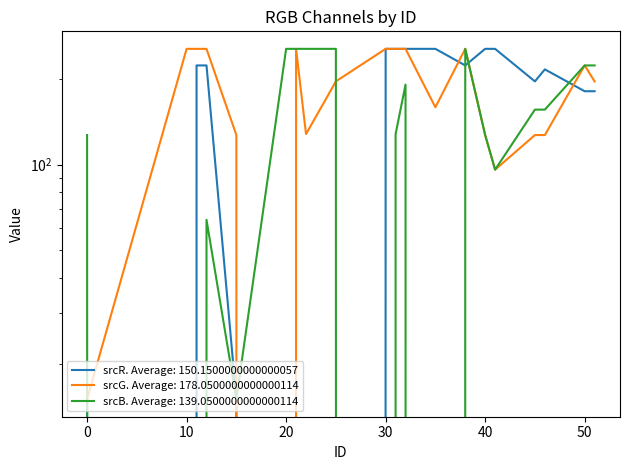

What is the sum of all srcB values?

2781